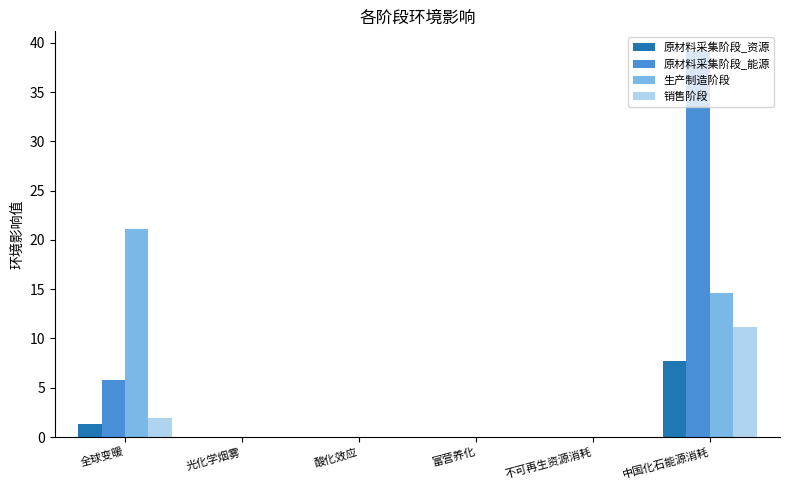

Are the bars horizontal?

No